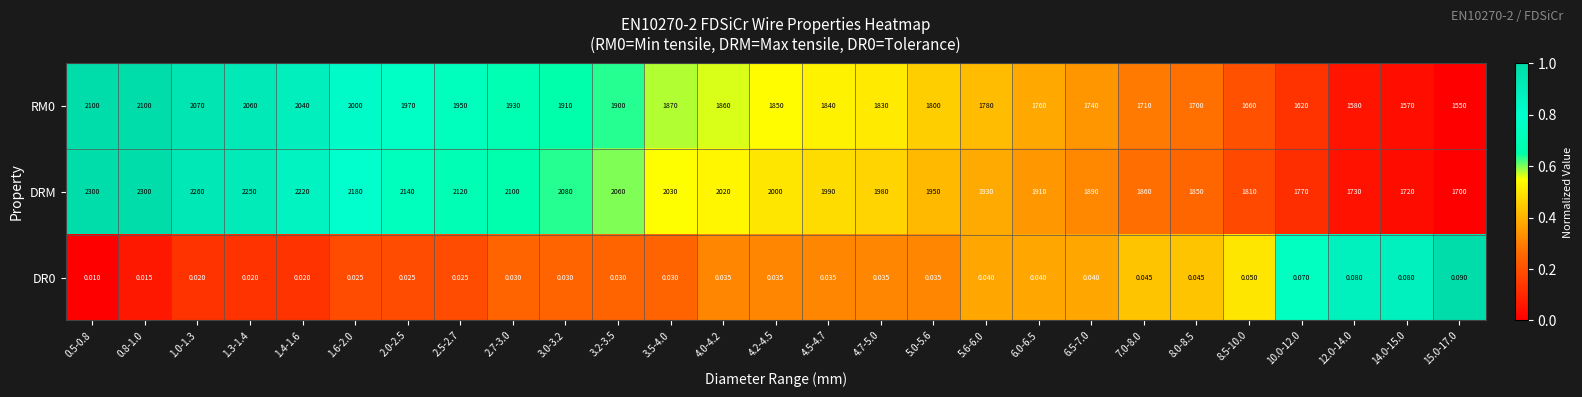

Which series has the widest spread of values?

DRM